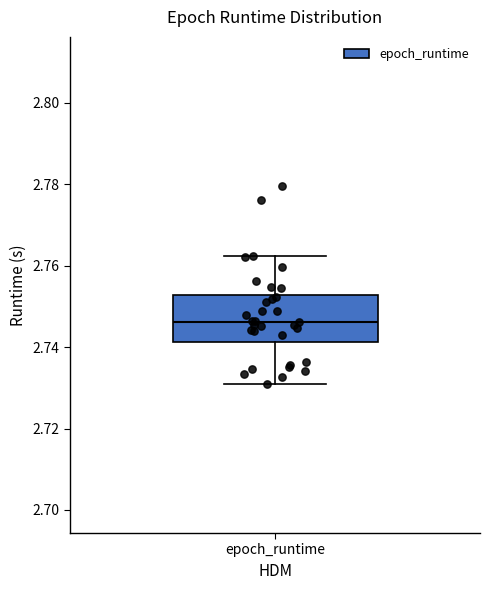

Transcribe this box plot: give where the median line is, the range the box spans, and where the two whiskers end, as read against the y-axis. The values are not printed on the chart, so give them approximately, as read against the axis.

median 2.746, box 2.742 to 2.752, whiskers 2.730 to 2.762